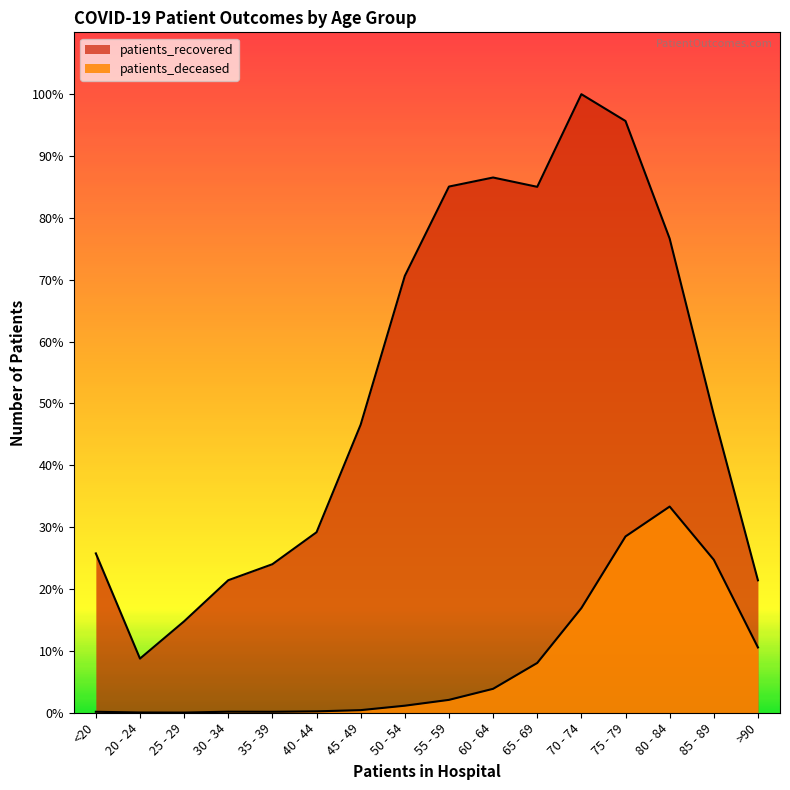

Where is patients_deceased nearest to the value 1185?

70 - 74